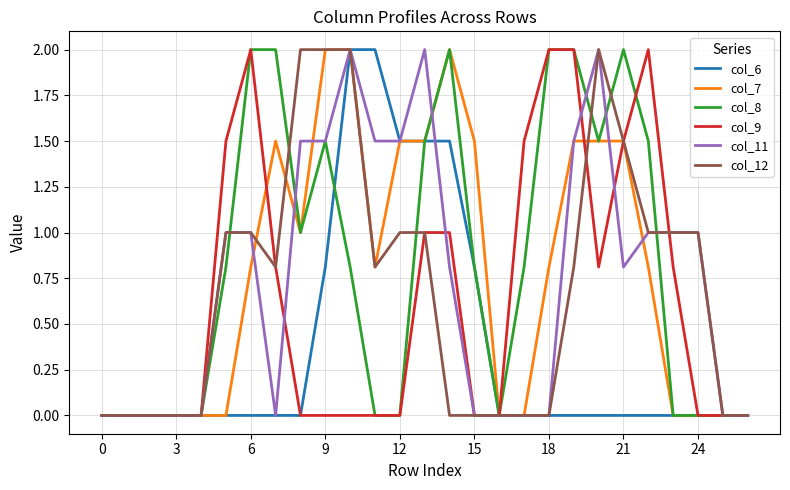

What is the greatest value displayed?

2.0